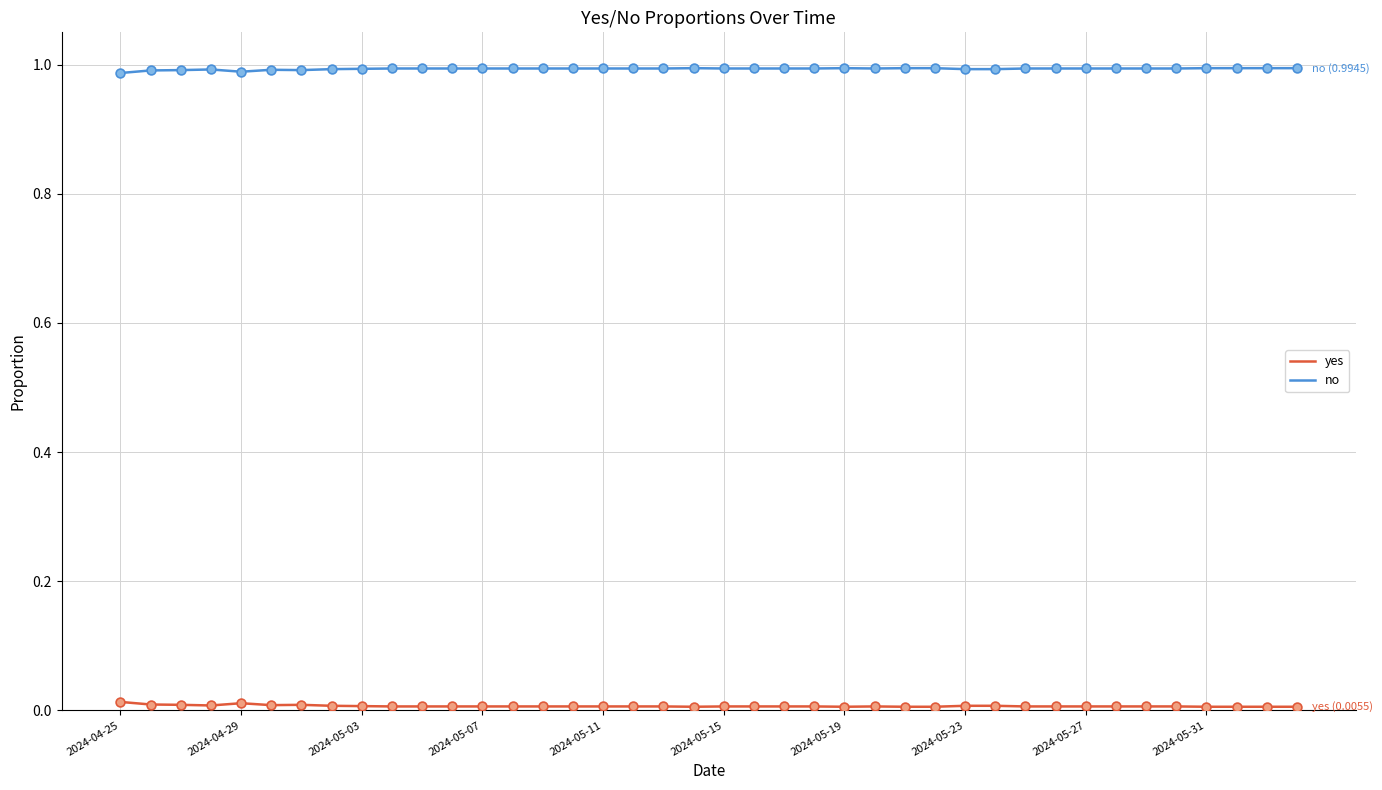

What are all the series names shown in the legend?

yes, no